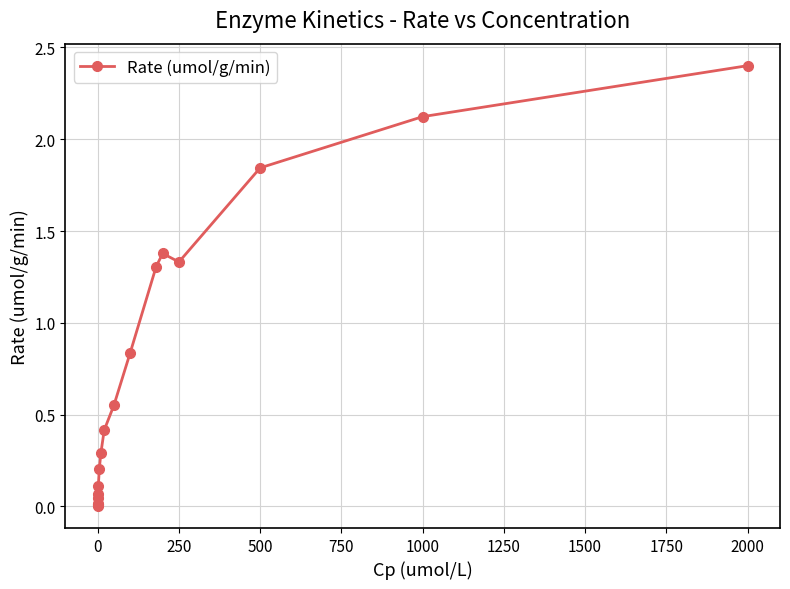

What is the maximum value shown in the chart?

2.4